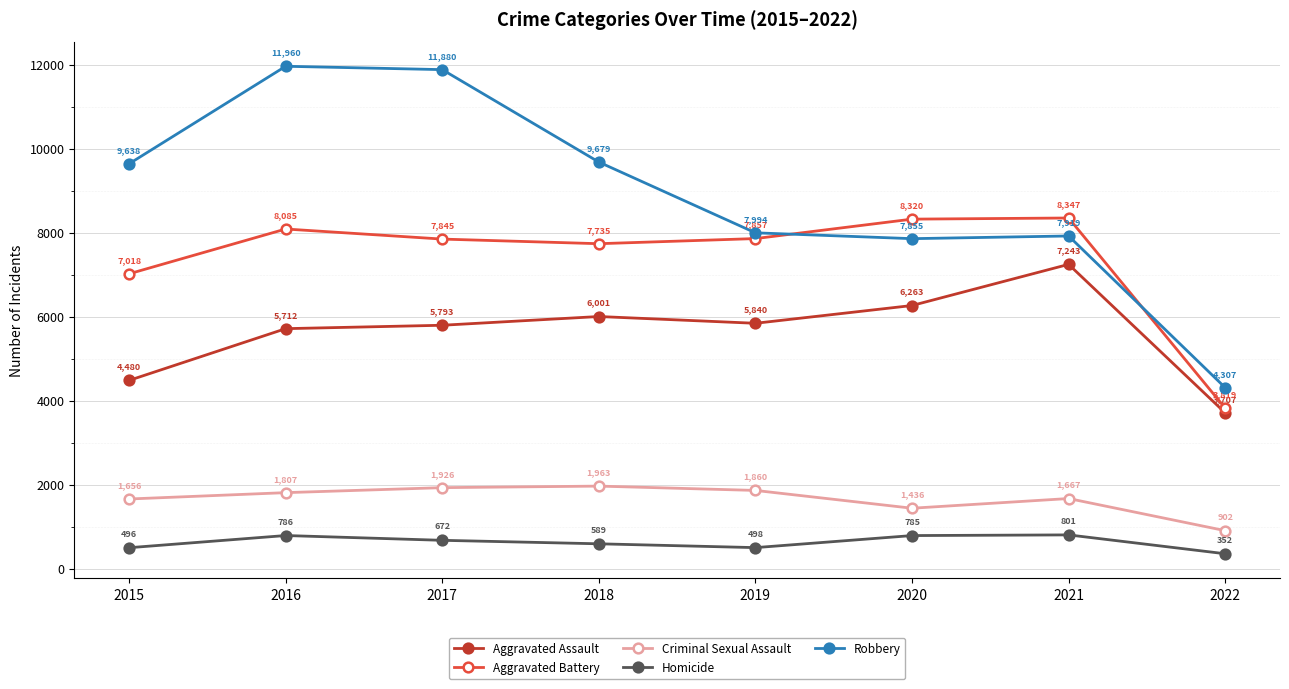

True or false: Aggravated Assault and Criminal Sexual Assault intersect in this chart.

False